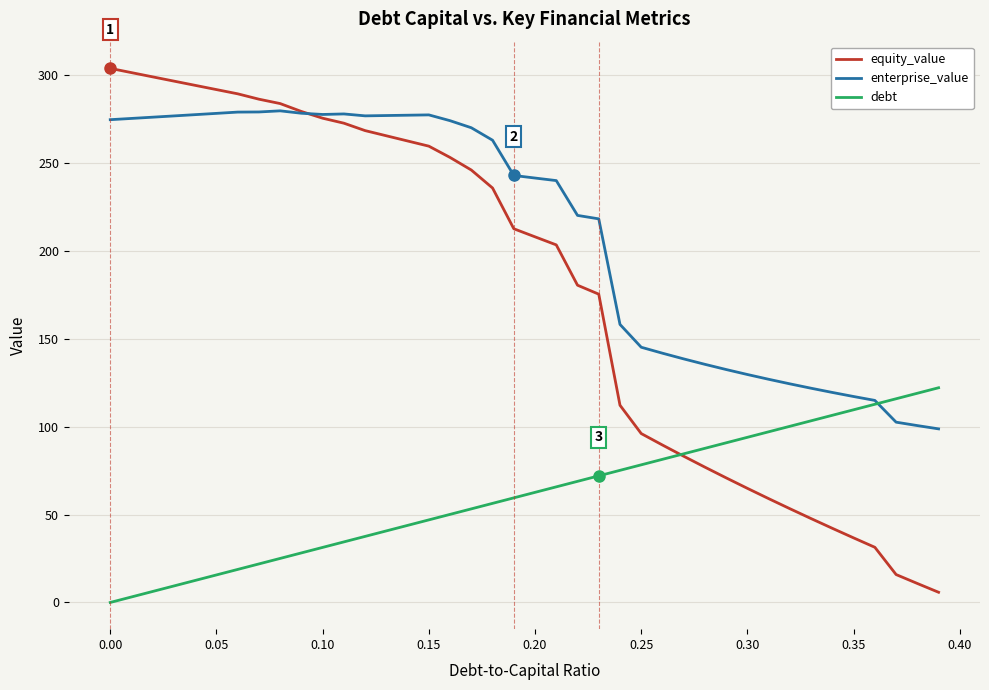

What is the highest value of the debt series?

122.2